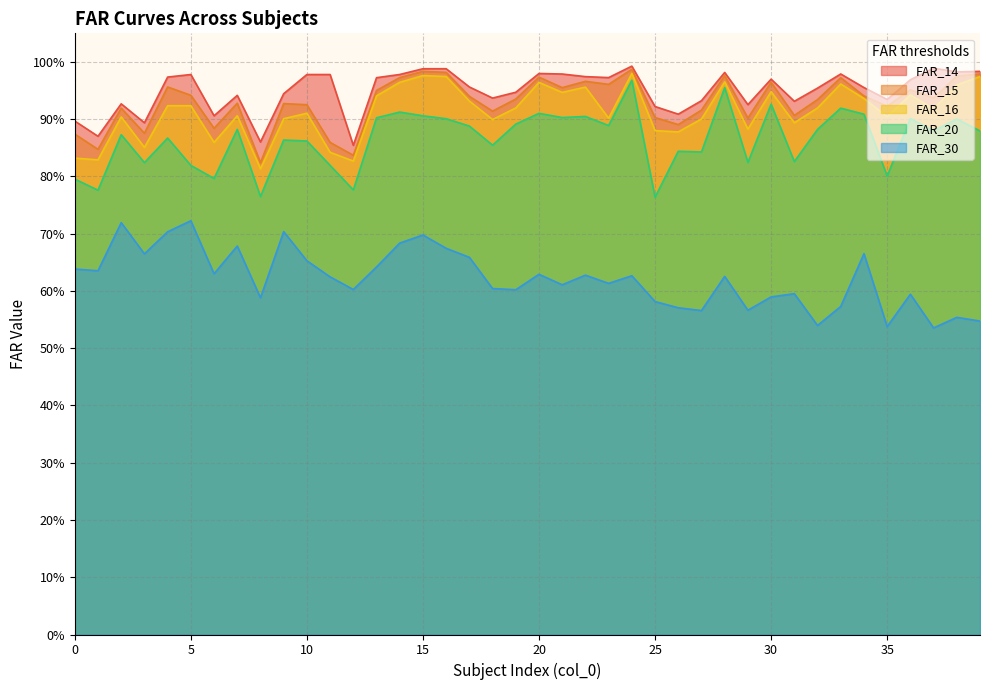

Does the chart display data point markers on the line(s)?

No